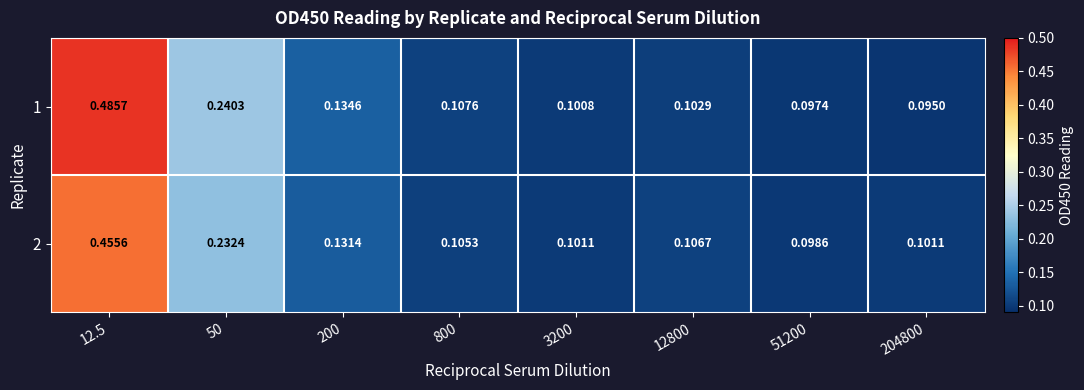

Which label corresponds to the largest value in the chart?

12.5